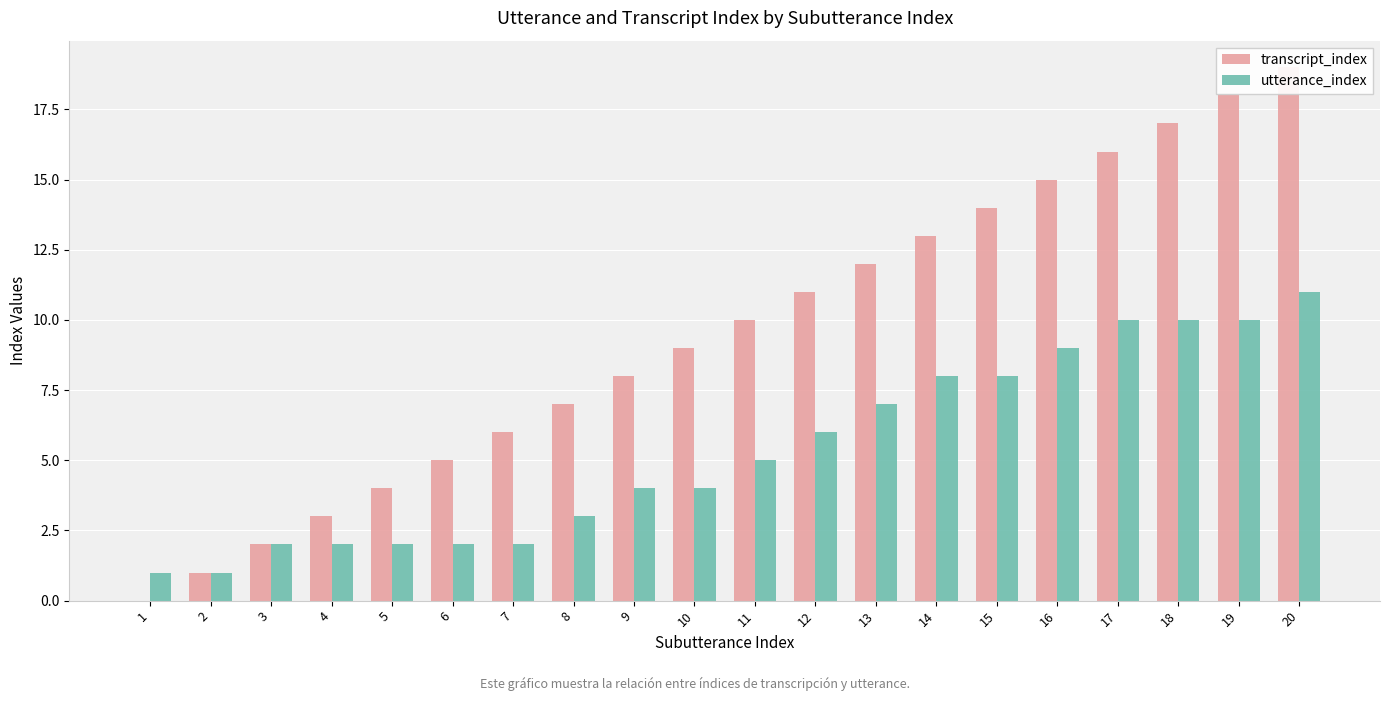

At which label does utterance_index first exceed 5?

12